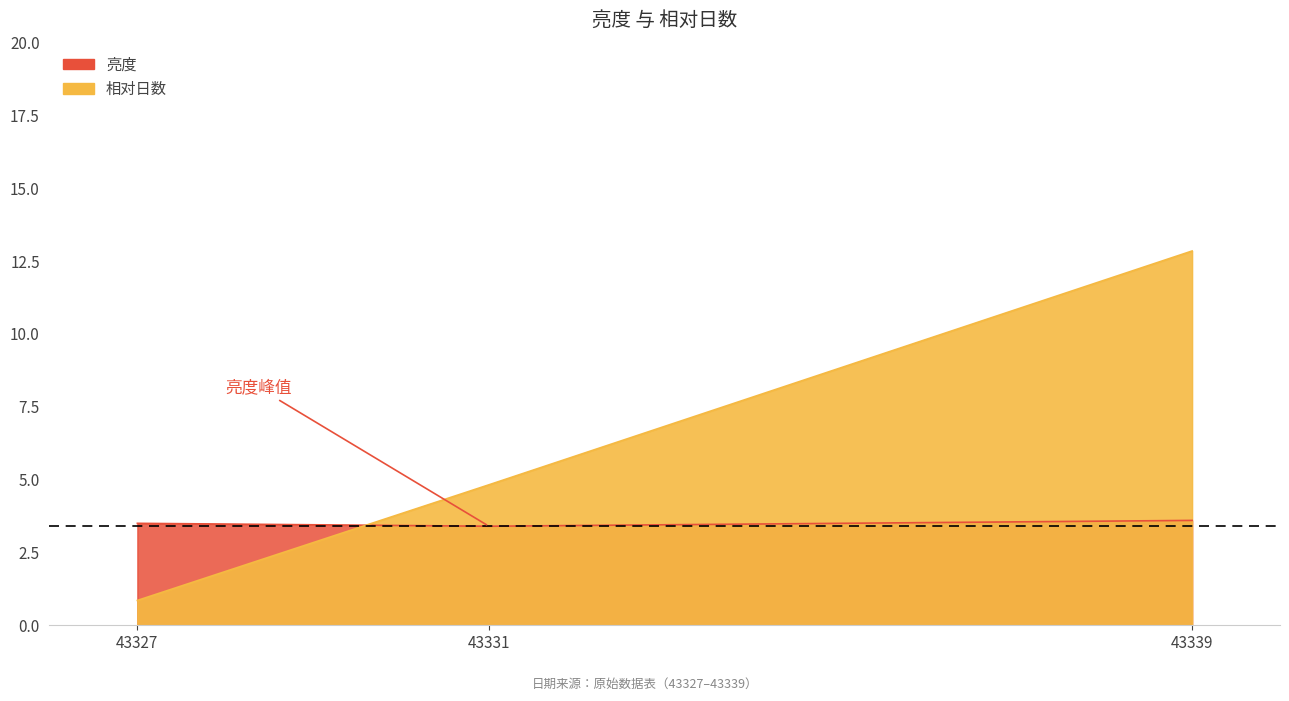

What is the sum of all 亮度 values?

10.5